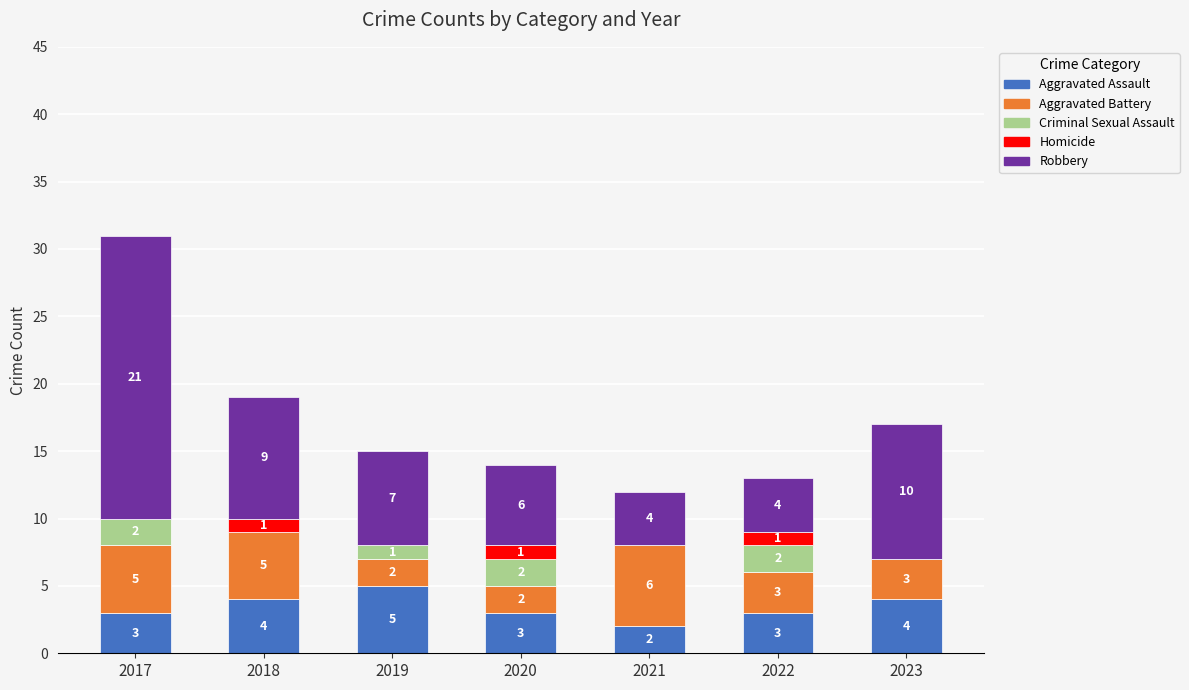

What is the sum of the Aggravated Assault values at 2022 and 2023?

7